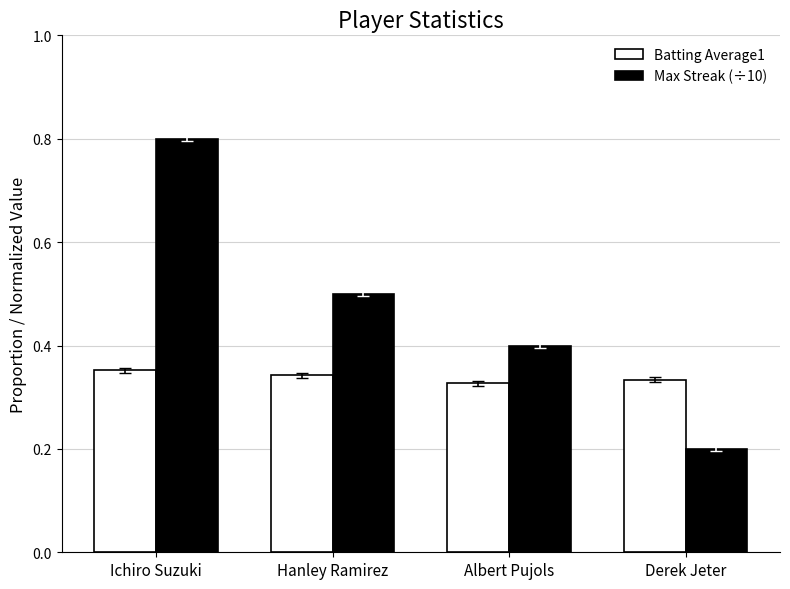

Rank the series by their average value, from highest to lowest.

Max Streak (÷10), Batting Average1